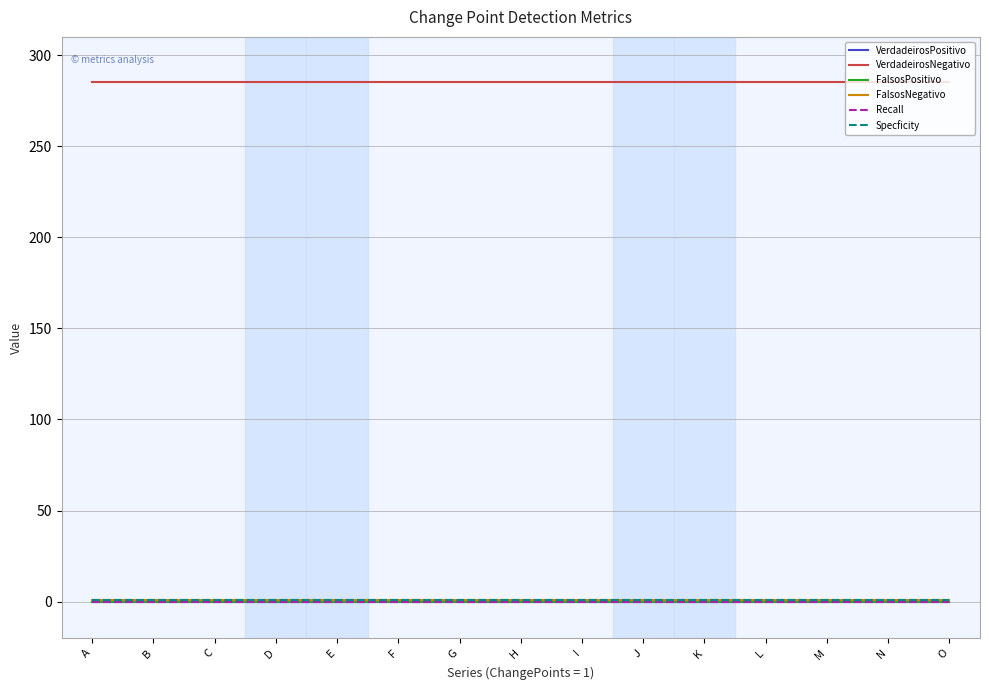

True or false: Specficity has more than 2 points higher than both neighbors.

False